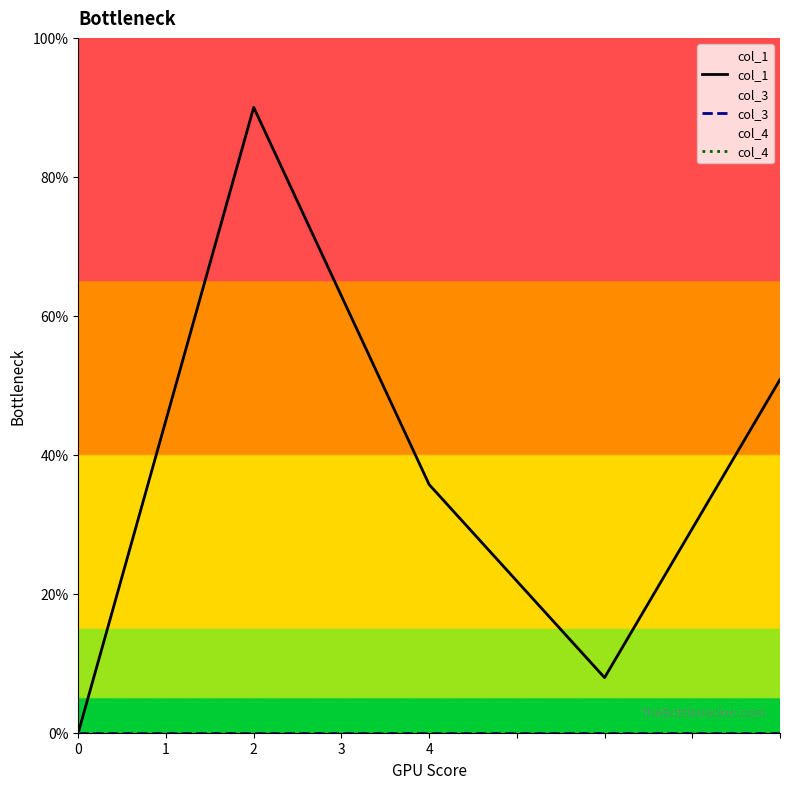

Rank the series at 2 from highest to lowest value.

col_1, col_3, col_4